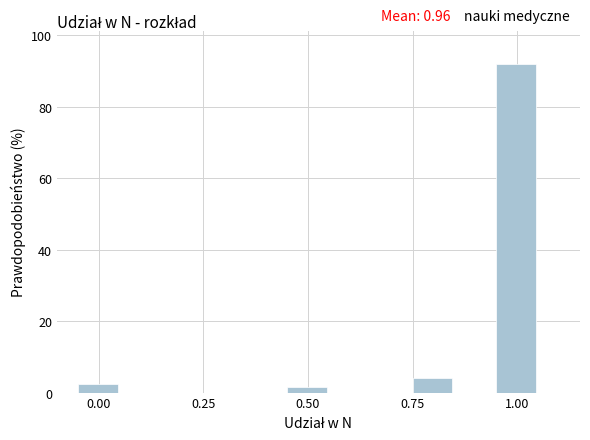

Read against the x-axis, roughly where is the centre of the tallest bar?

1.00